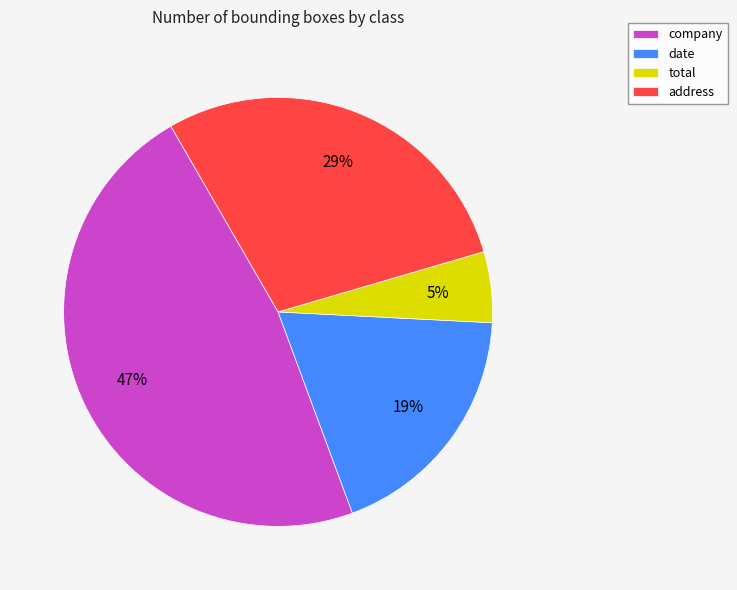

Which slice is the smallest?

total